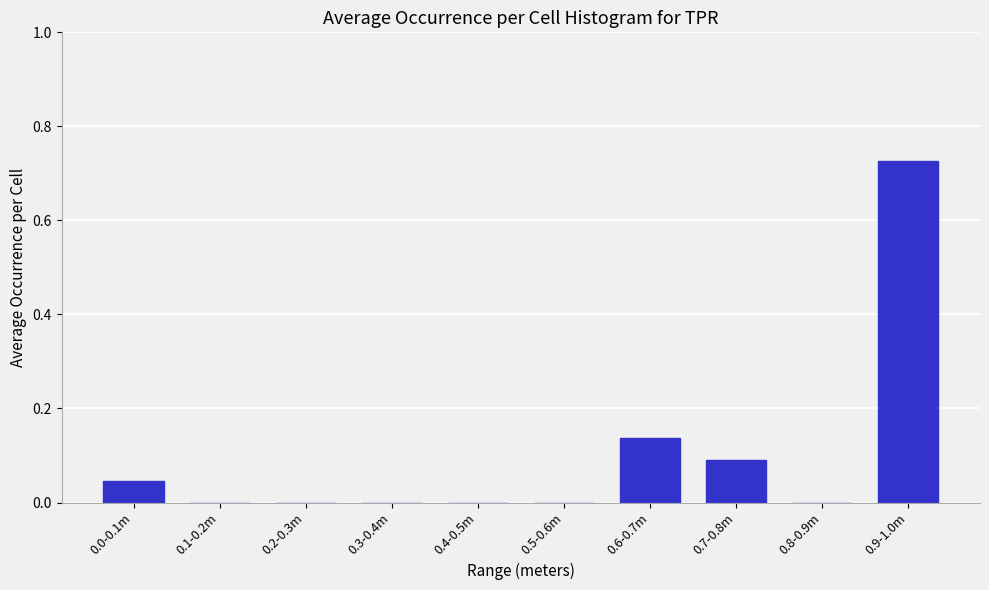

Between 0.7-0.8m and 0.6-0.7m, which is larger?

0.6-0.7m